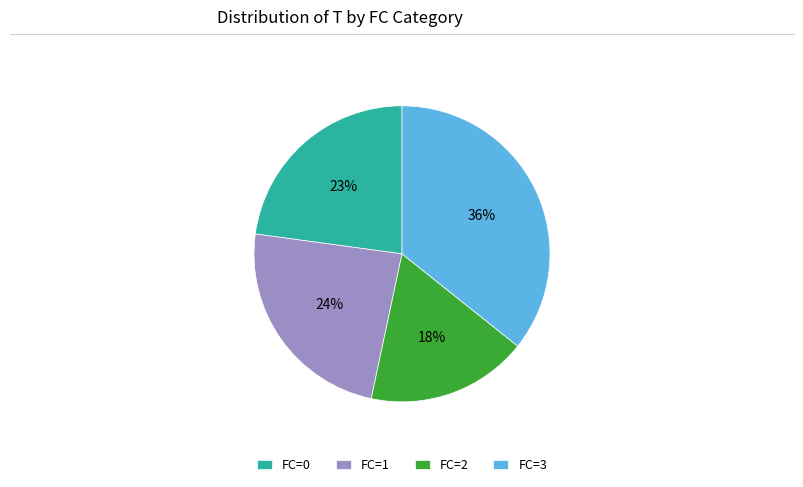

What is the largest slice in the pie chart?

FC=3